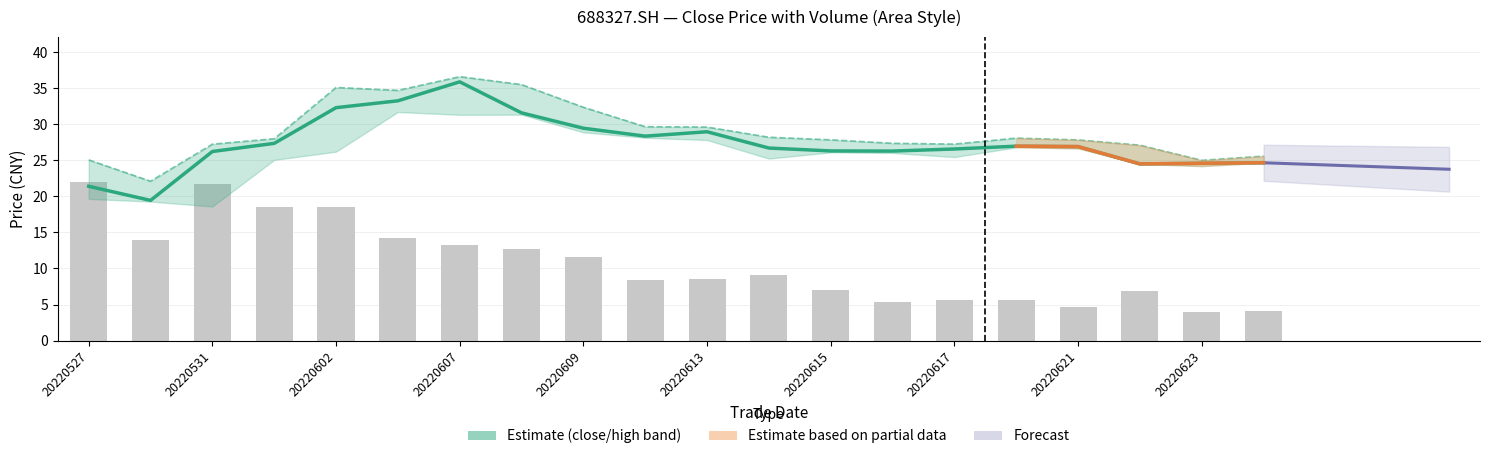

Reading left to right, transcribe all the data shown in this chart.

close: 21.4	19.4	26.2	27.4	32.3	33.2	35.9	31.6	29.4	28.4	29.0	26.7	26.3	26.3	26.6	27.0	26.9	24.5	24.6	24.7
high: 25.1	22.1	27.2	28.0	35.1	34.7	36.6	35.5	32.4	29.7	29.6	28.2	27.8	27.4	27.2	28.1	27.8	27.1	25.0	25.6
vol: 22.0	14.0	21.7	18.5	18.6	14.2	13.3	12.7	11.7	8.4	8.5	9.1	7.0	5.3	5.7	5.6	4.6	6.8	4.0	4.2